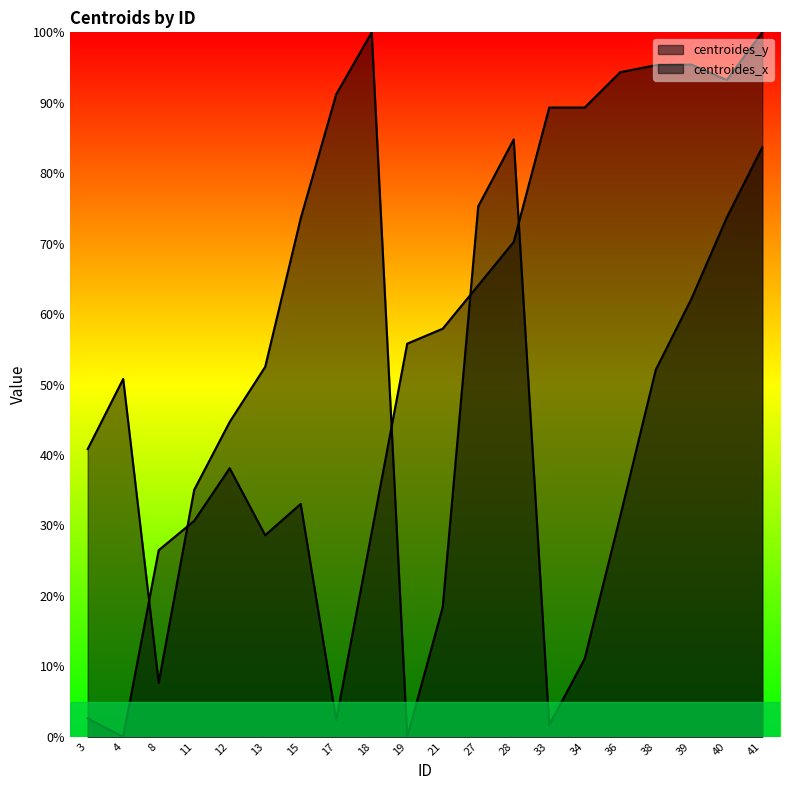

At which label is centroides_x closest to 50?

4